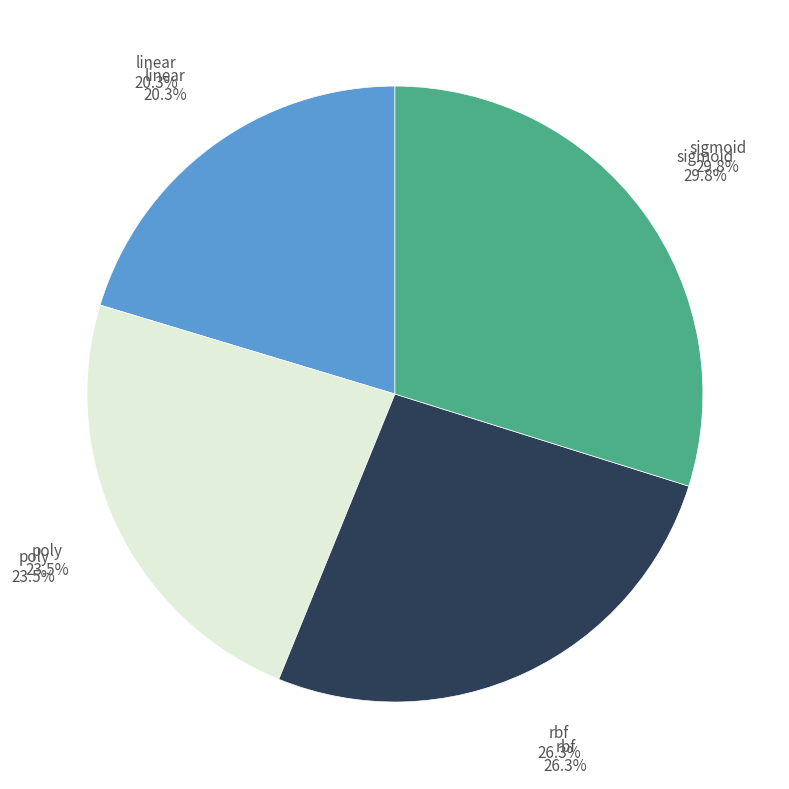

To the nearest percent, what is the average slice percentage?

25%